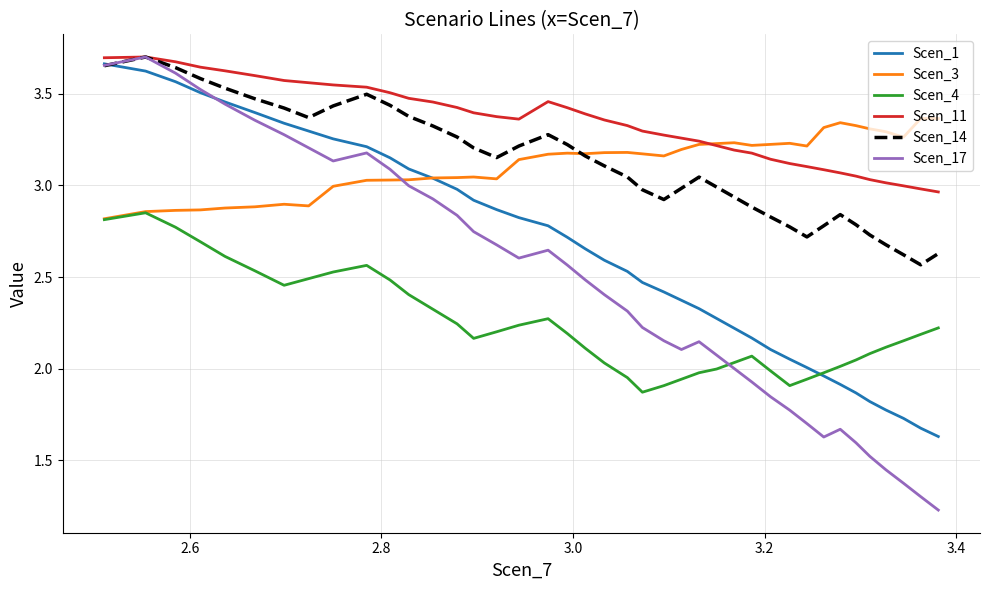

Which series has the largest range (max minus min)?

Scen_17